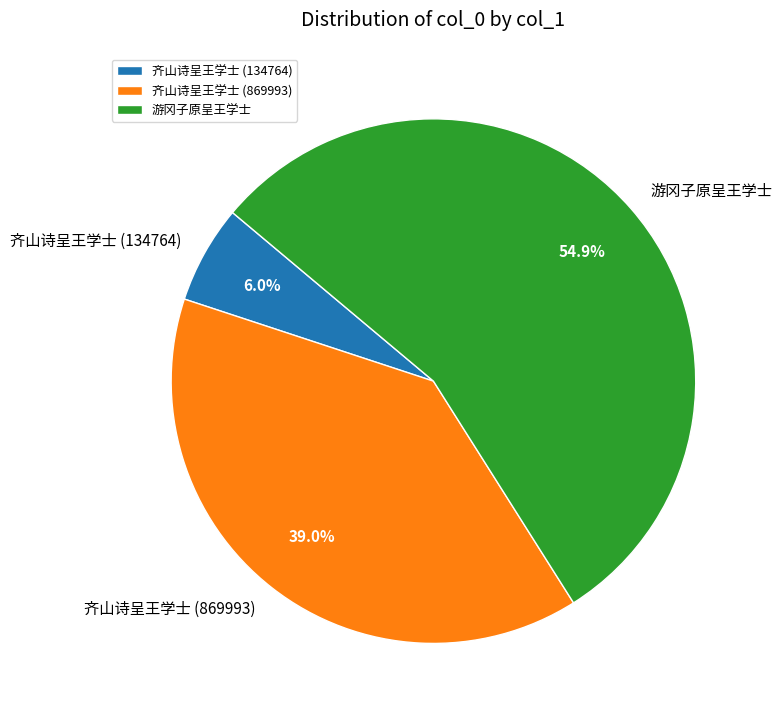

Is 游冈子原呈王学士 the majority of the pie?

Yes